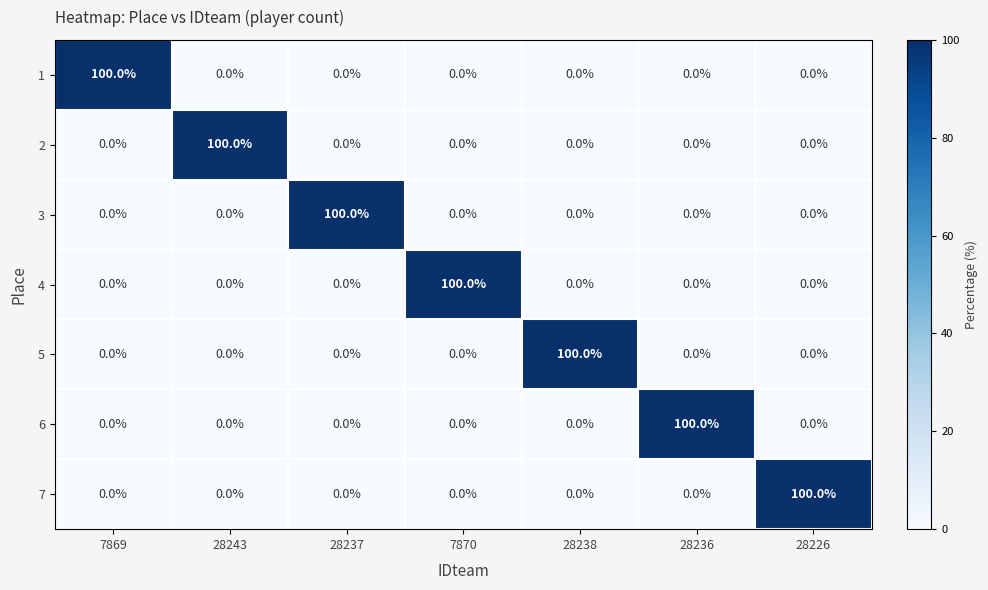

What is the spread (max minus min) of values at 28237?

100